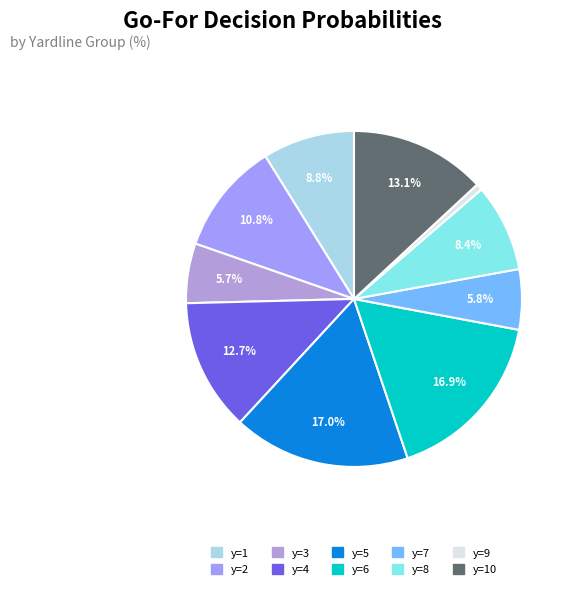

Which category has the smallest portion of the pie?

y=9